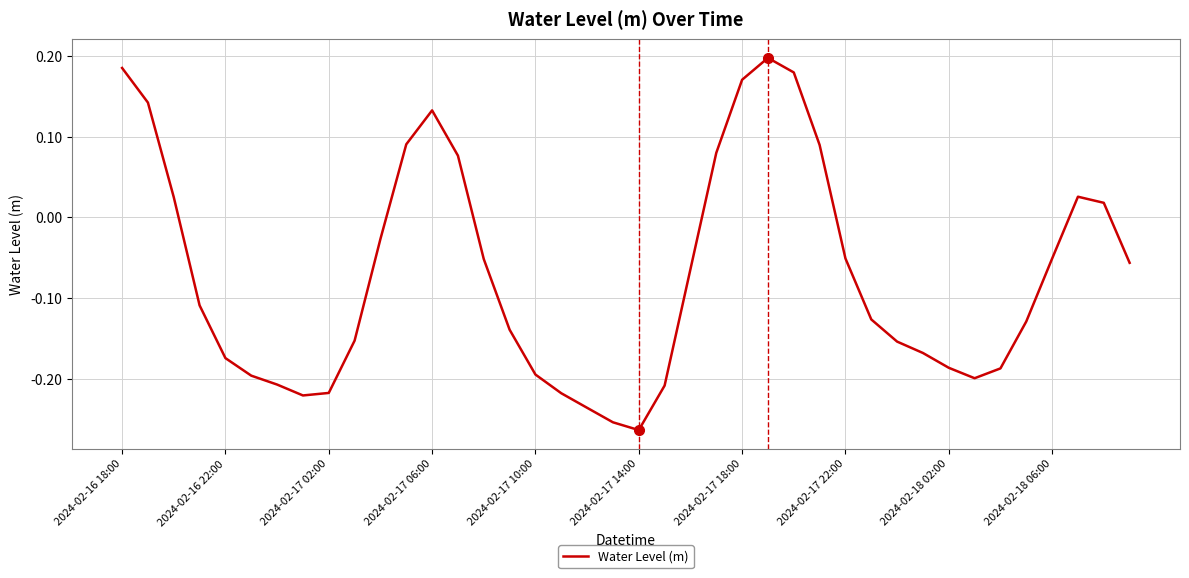

Which category has the highest value across all series?

25